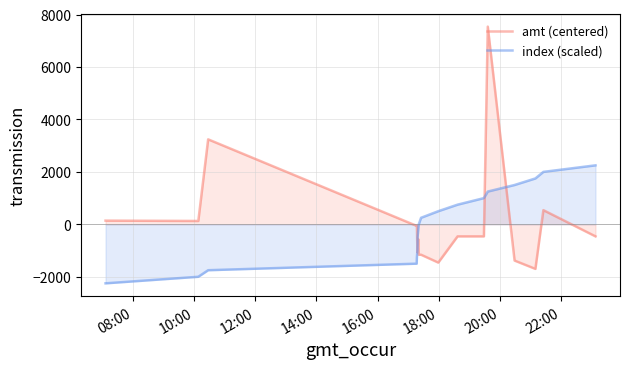

Which series has the largest total across all categories?

index (scaled)